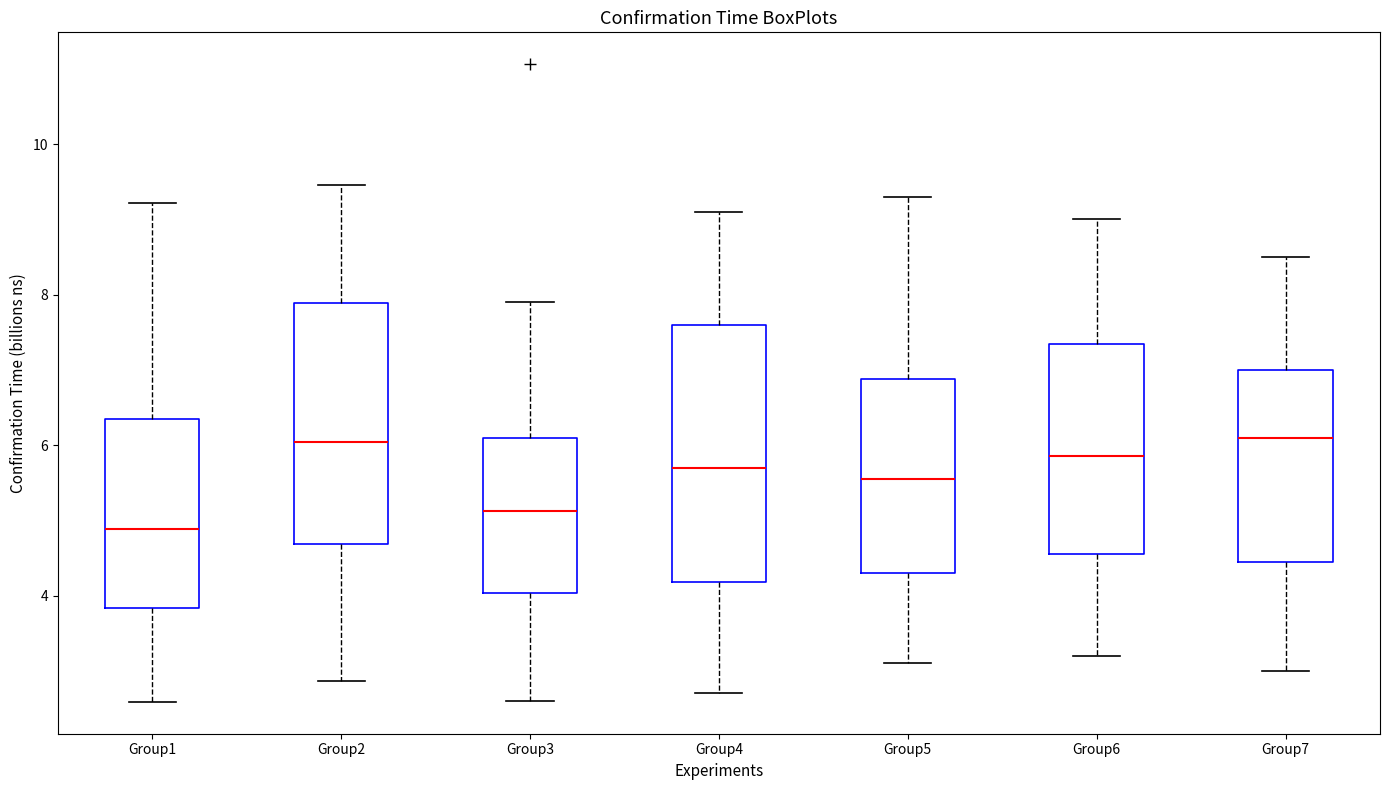

Where is the lower edge of the box for Group6 on the y-axis? The values are not printed on the chart, so give them approximately, as read against the axis.

4.6